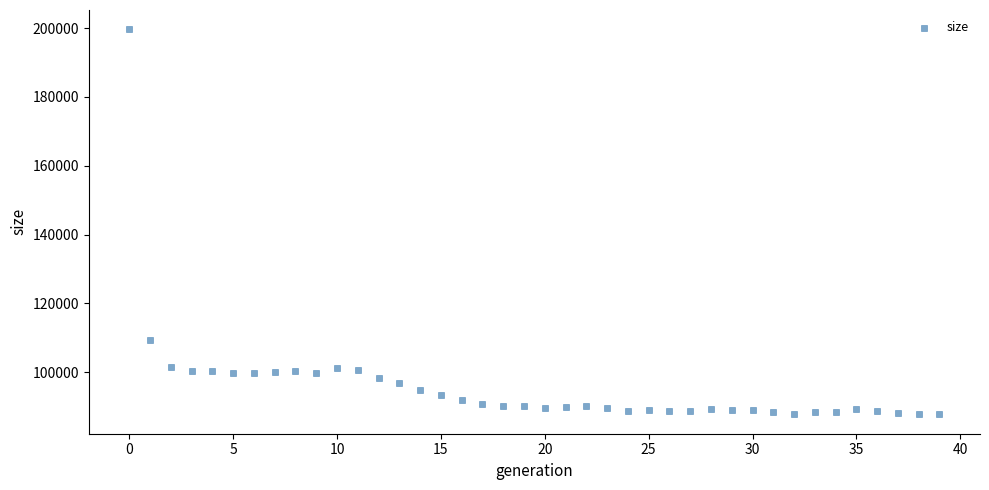

What Y value in the scatter plot is closest to 143679?

109475